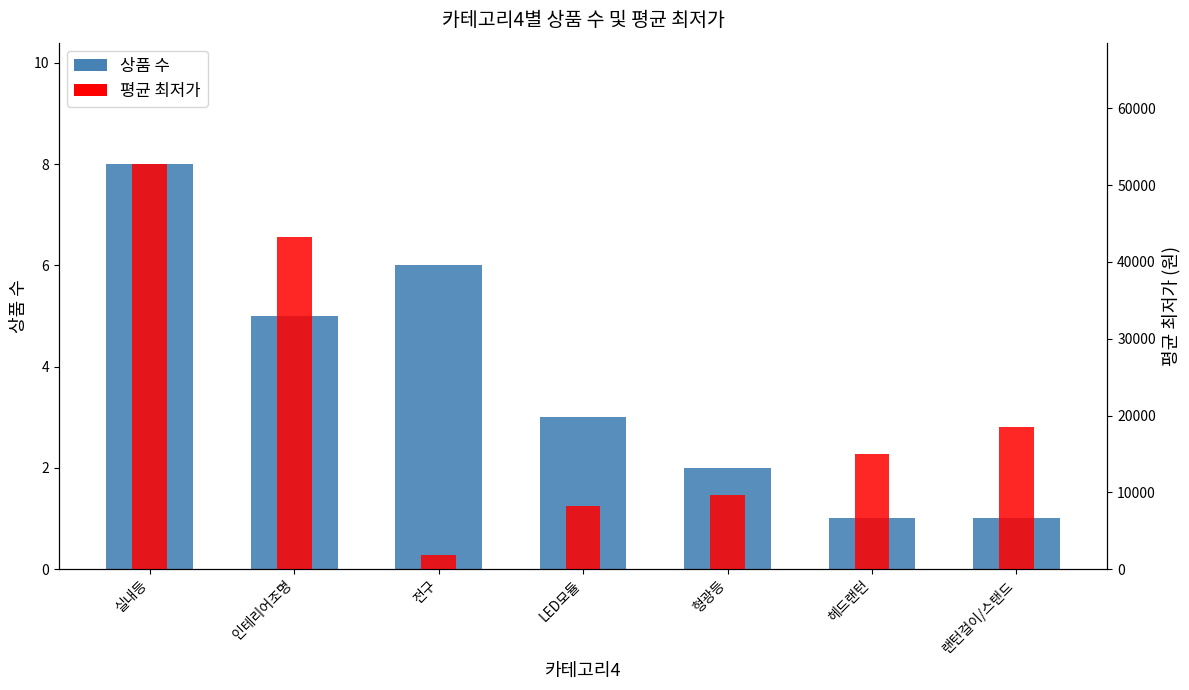

At which label is 평균 최저가 closest to 27256?

랜턴걸이/스탠드